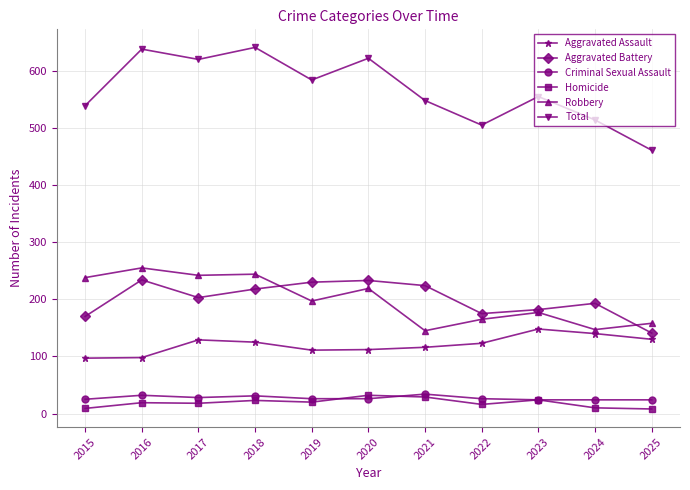

In Robbery, how many points are lower than both neighbors (excluding endpoints)?

4